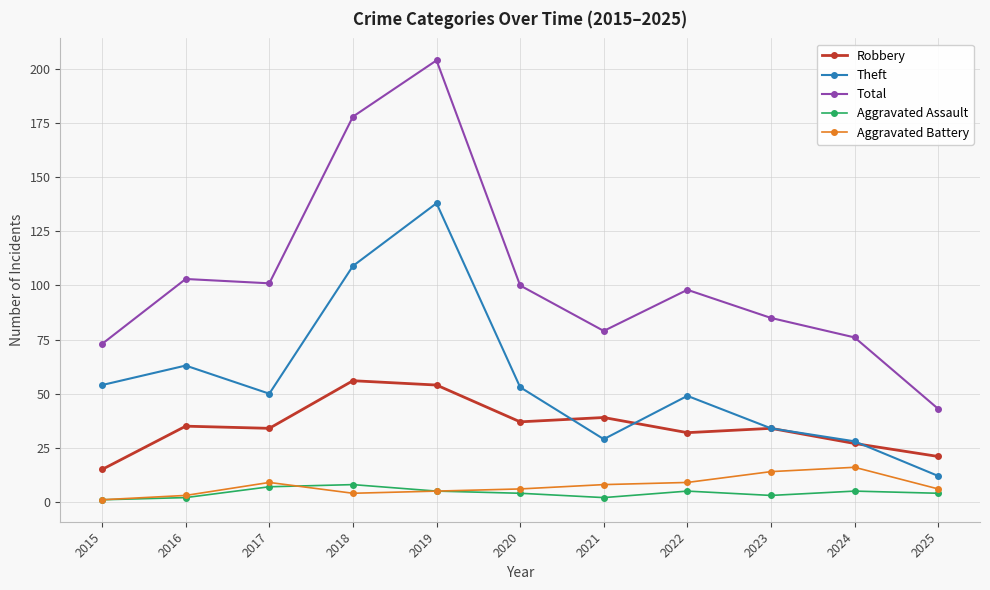

At how many categories does at least one series exceed 89?

6